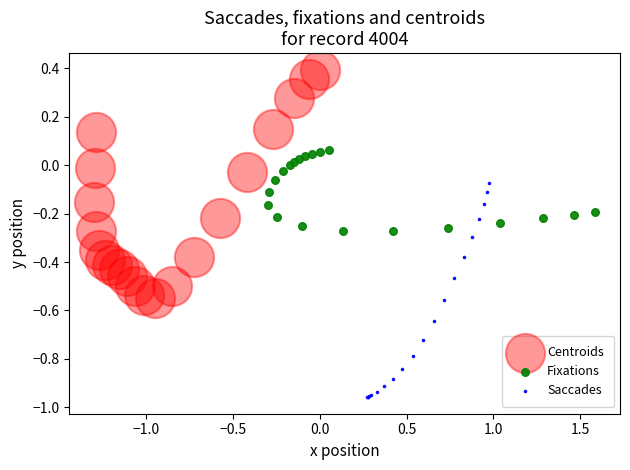

What are all the series names shown in the legend?

Centroids, Fixations, Saccades